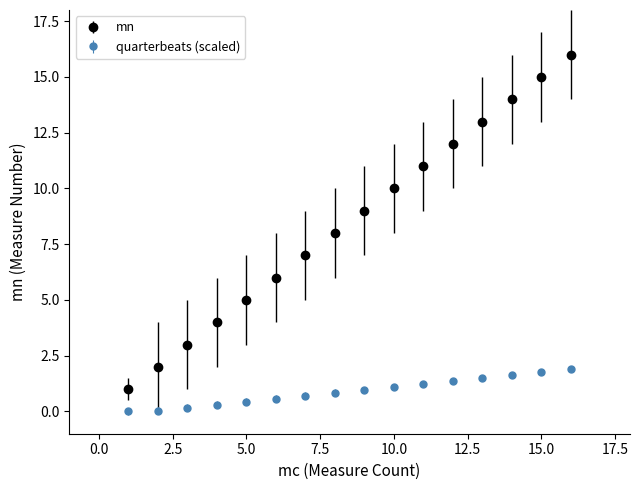

Which series has the largest total across all categories?

mn